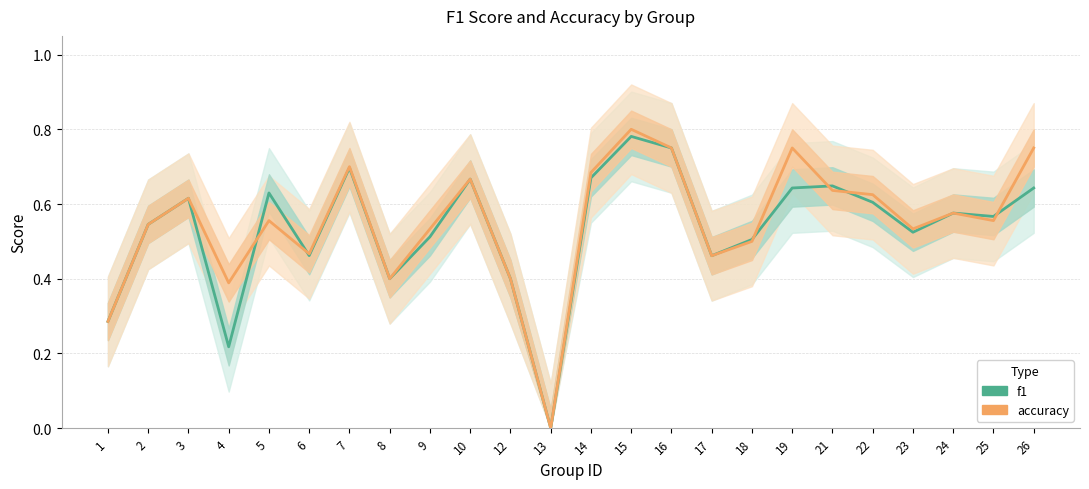

Rank the series by their average value, from highest to lowest.

accuracy, f1